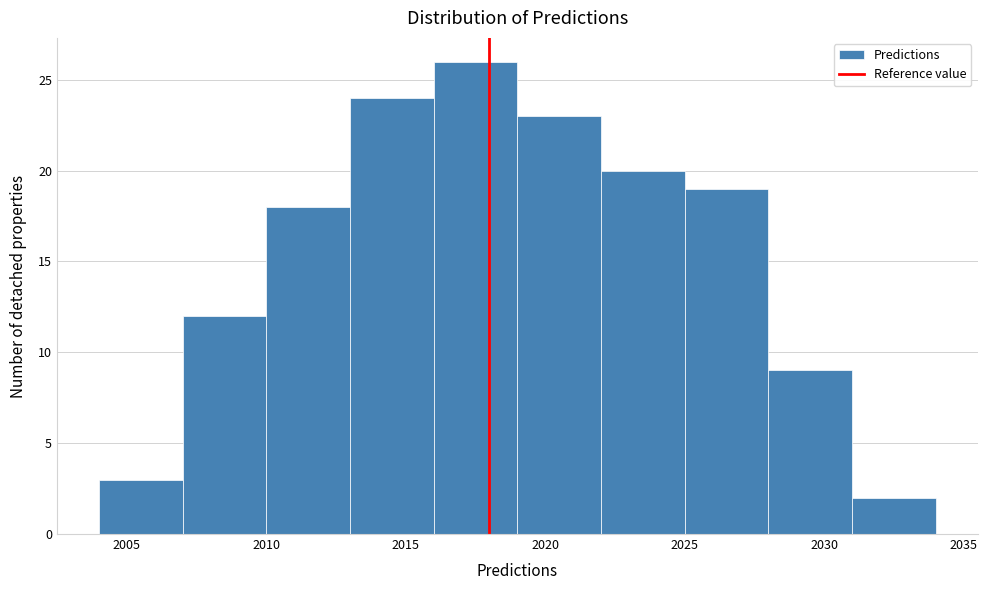

Over which range of the x-axis is the bar tallest?

2016 to 2019